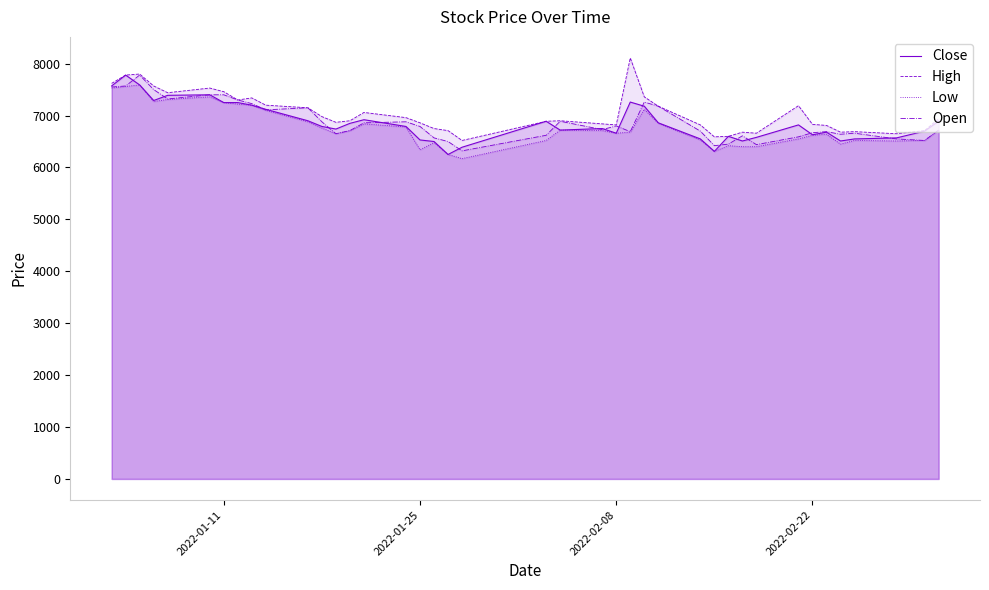

What is the lowest value of the Low series?

6170